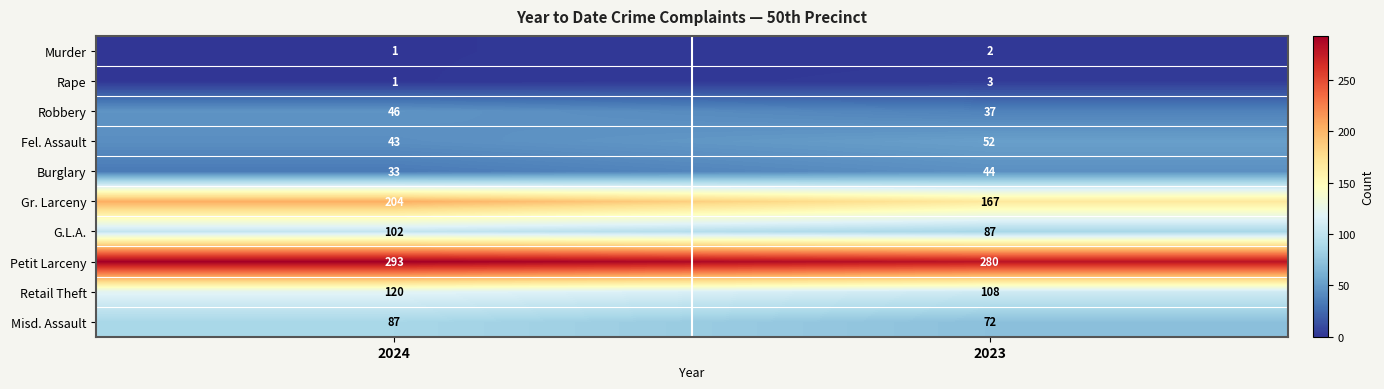

Reading left to right, list all the values displayed in this chart.

Murder: 2024=1	2023=2
Rape: 2024=1	2023=3
Robbery: 2024=46	2023=37
Fel. Assault: 2024=43	2023=52
Burglary: 2024=33	2023=44
Gr. Larceny: 2024=204	2023=167
G.L.A.: 2024=102	2023=87
Petit Larceny: 2024=293	2023=280
Retail Theft: 2024=120	2023=108
Misd. Assault: 2024=87	2023=72